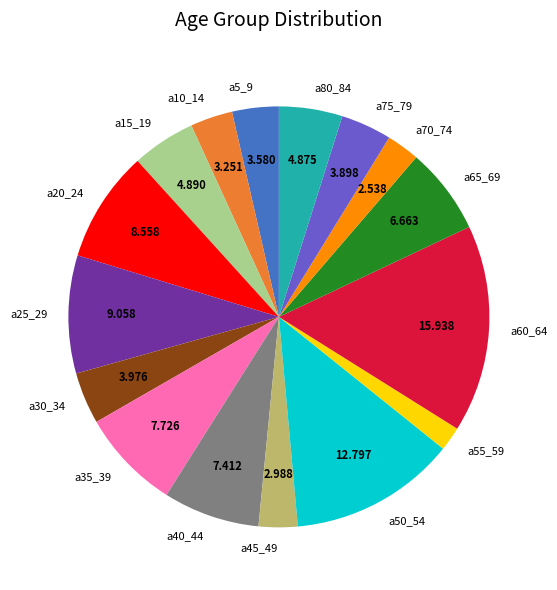

Combined, do a50_54 and a25_29 account for over 50%?

No